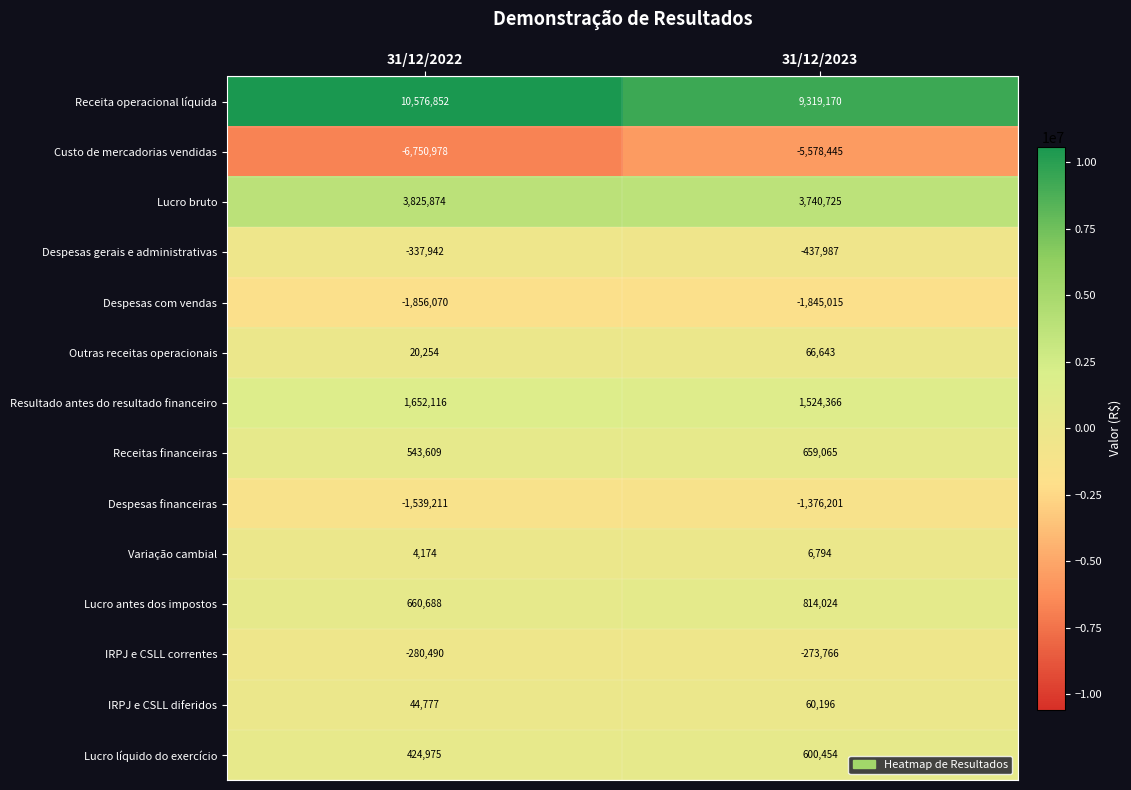

Which category has the lowest value in the IRPJ e CSLL correntes series?

31/12/2022